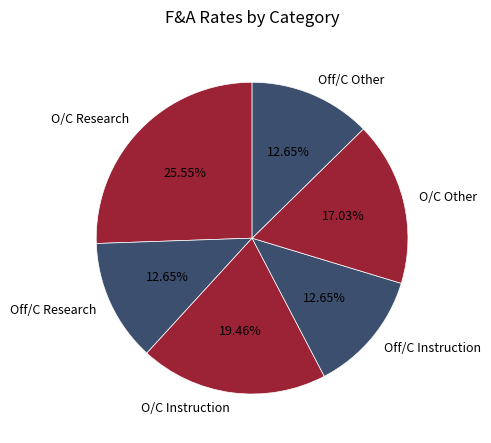

Is O/C Other the majority of the pie?

No